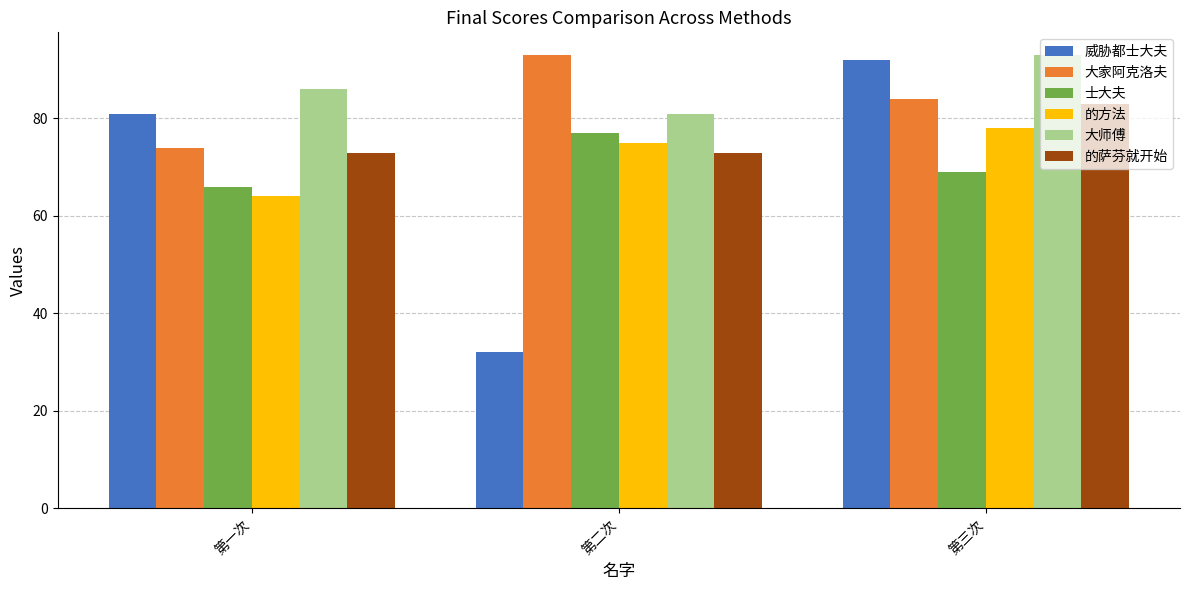

Is it true that 大家阿克洛夫 equals 93 at 第二次?

True